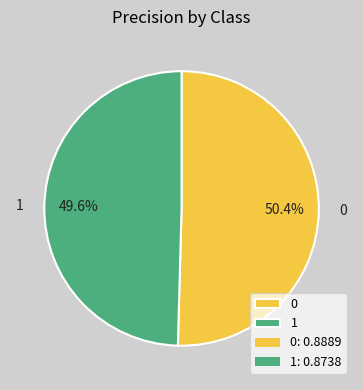

To the nearest percent, what is the difference between the largest and smallest slice percentages?

1%